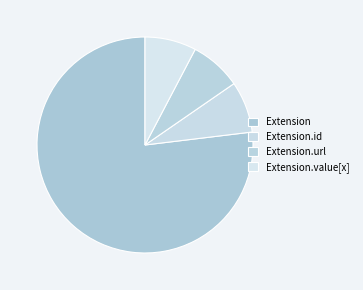

Count the number of slices in the pie.

4